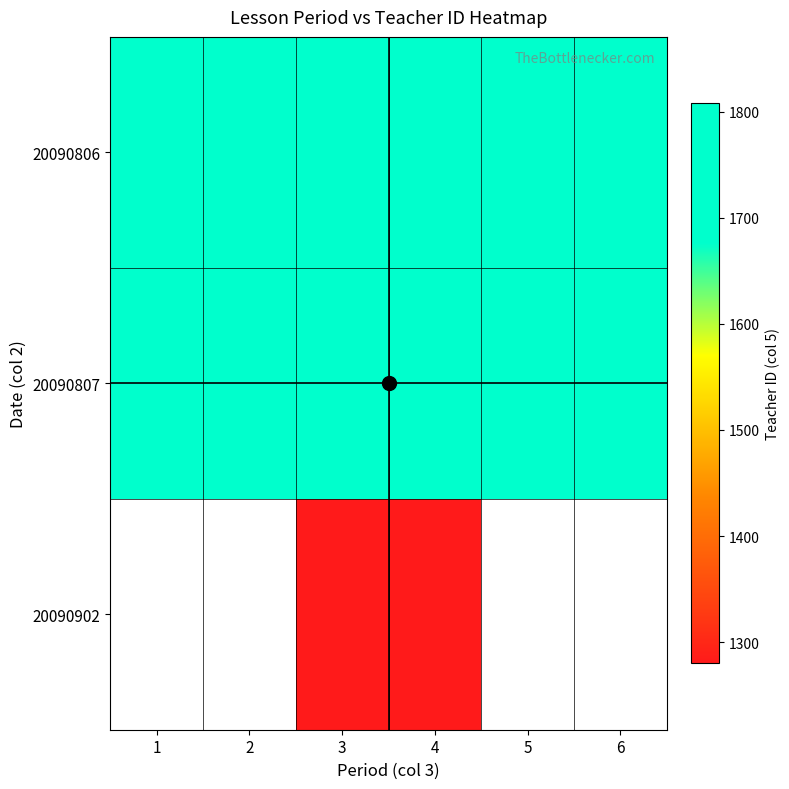

At which label is 20090806 closest to 1755?

3